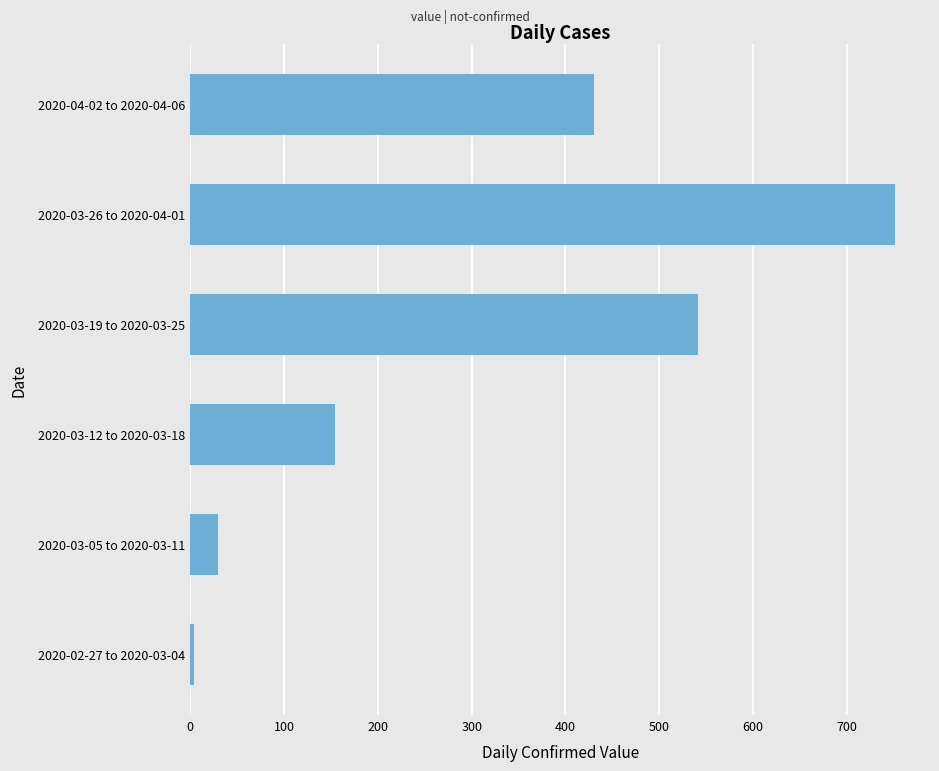

Rank the categories by value from highest to lowest.

2020-03-26 to 2020-04-01, 2020-03-19 to 2020-03-25, 2020-04-02 to 2020-04-06, 2020-03-12 to 2020-03-18, 2020-03-05 to 2020-03-11, 2020-02-27 to 2020-03-04